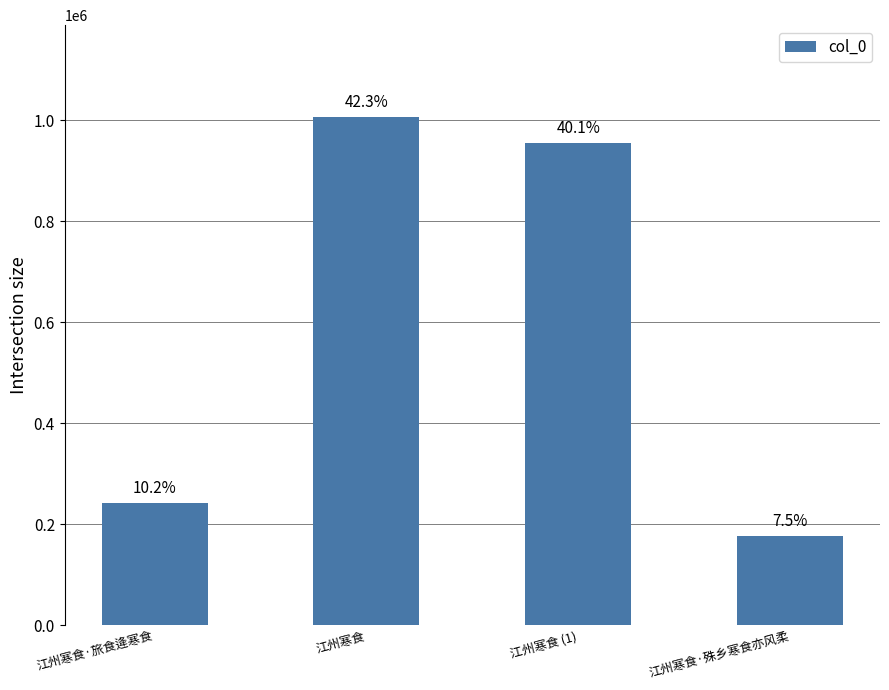

How many bars are there in total?

4